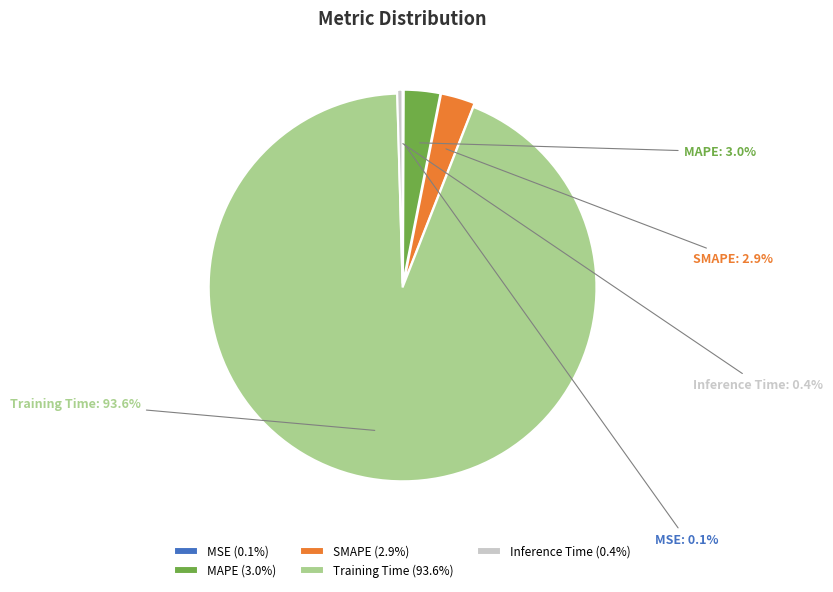

Which slice is the largest?

Training Time